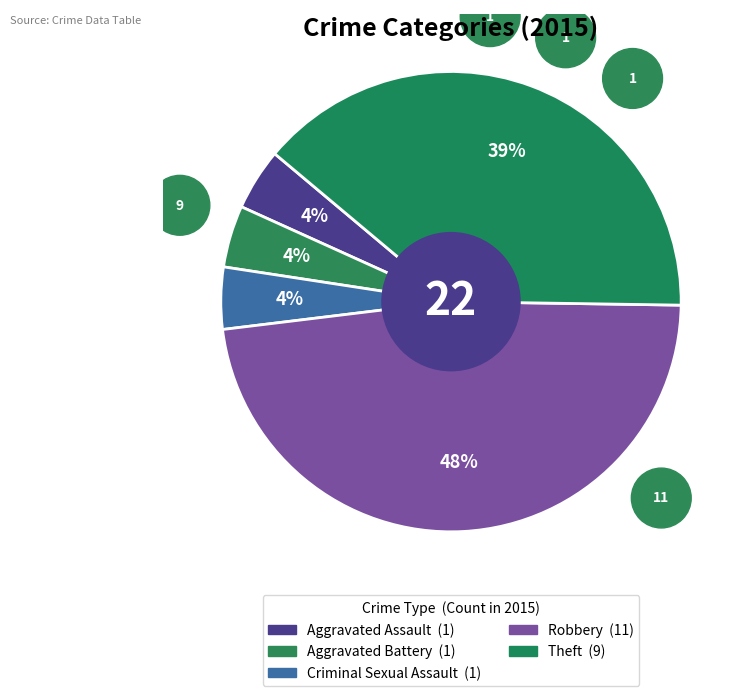

Count the number of slices in the pie.

5